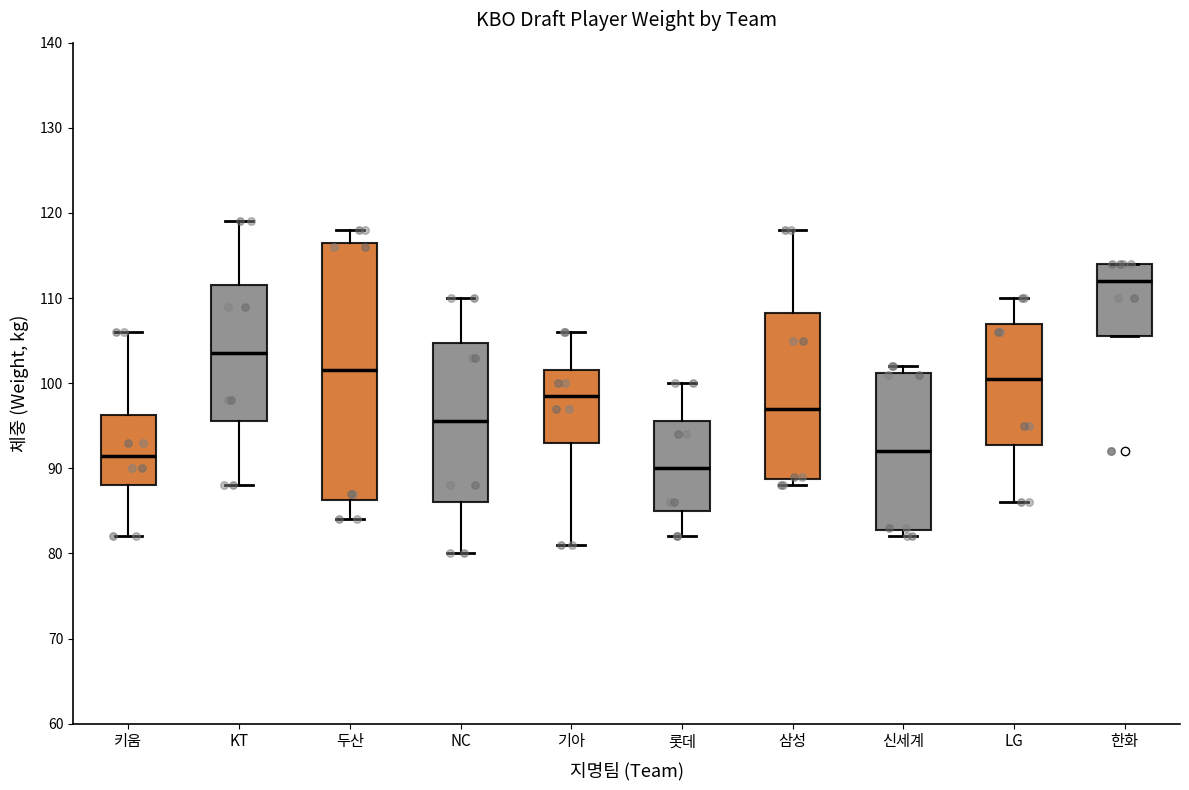

Comparing the boxes themselves (not the whiskers), which one is the tallest?

두산